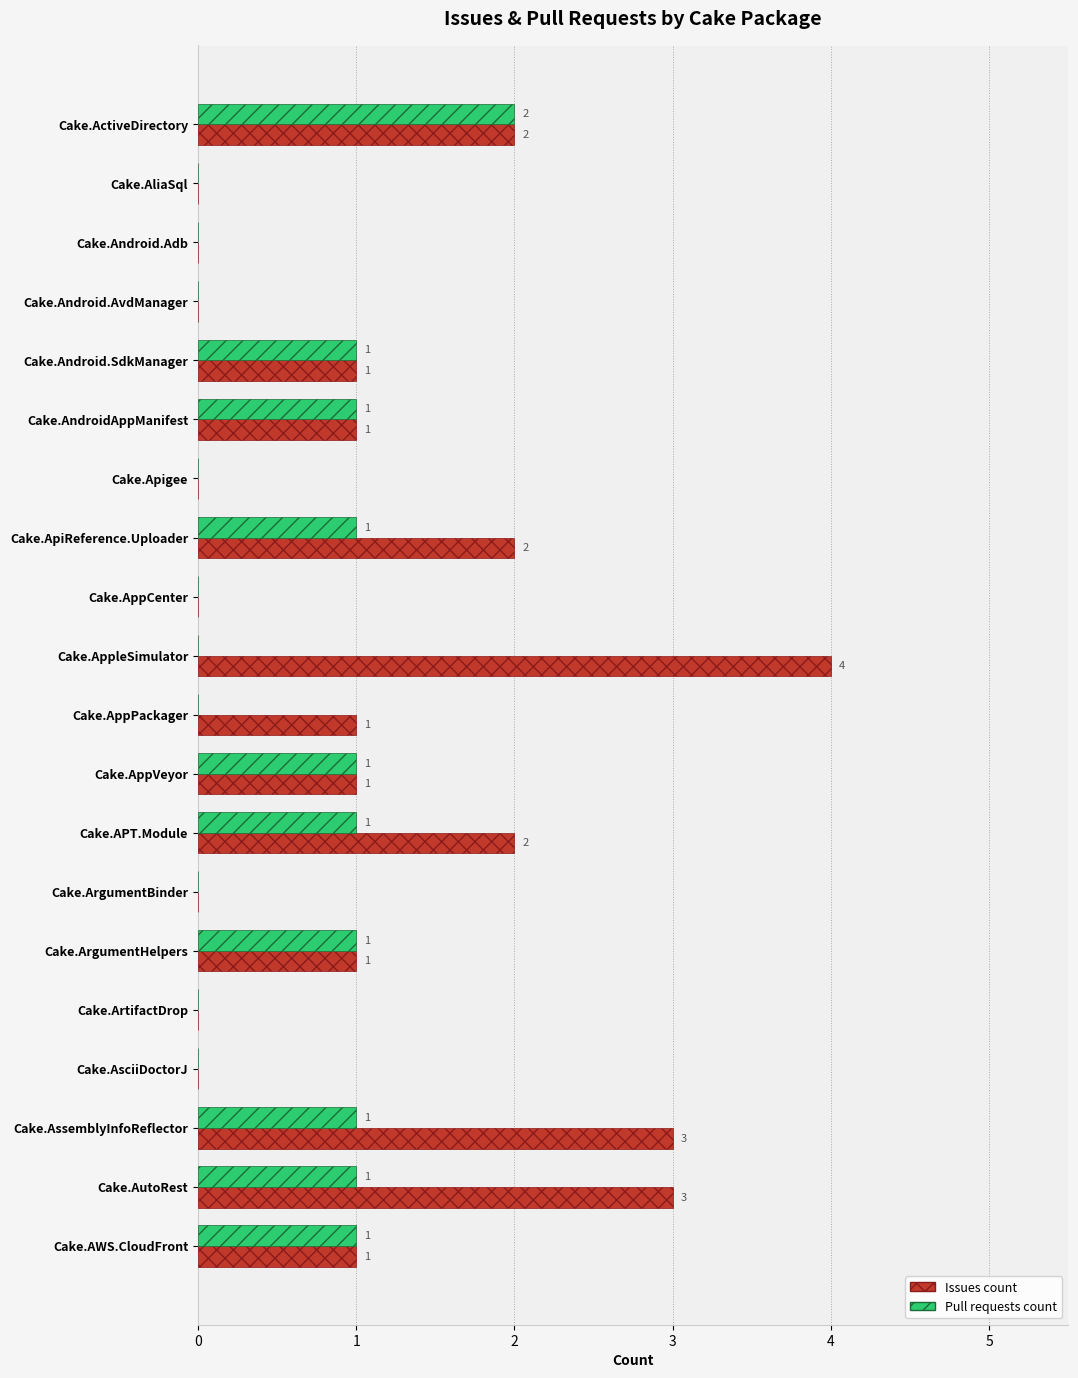

How many Issues count values are between 0 and 2?

17